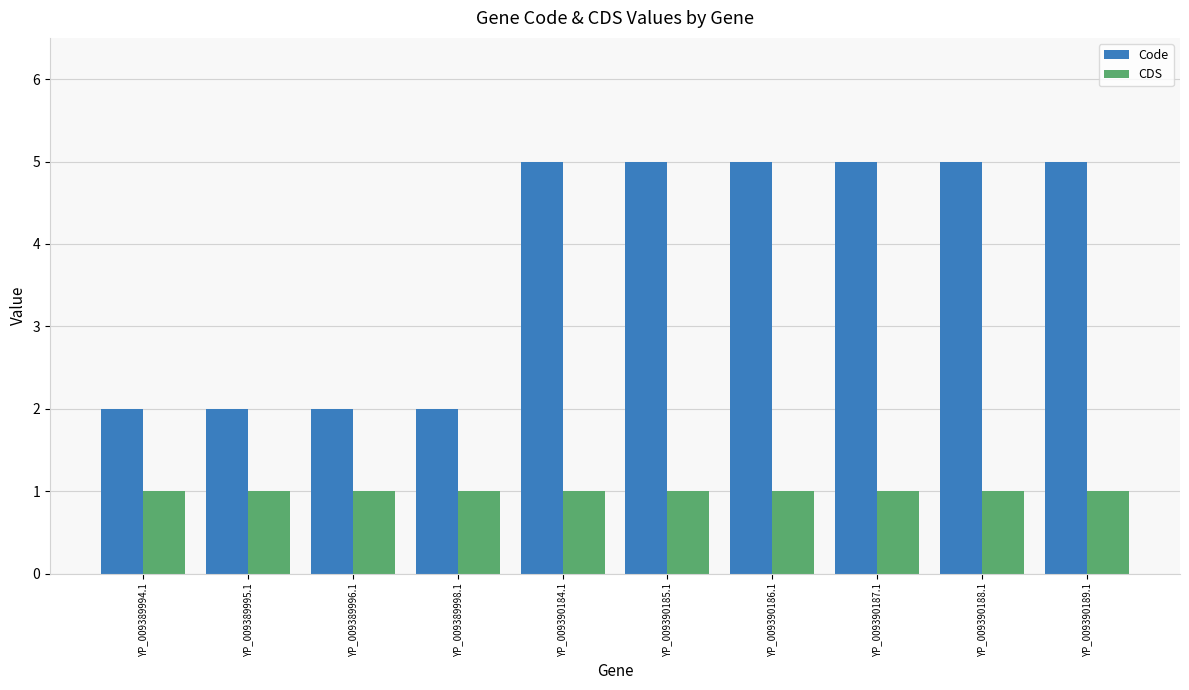

List the series in order of their overall mean, highest first.

Code, CDS